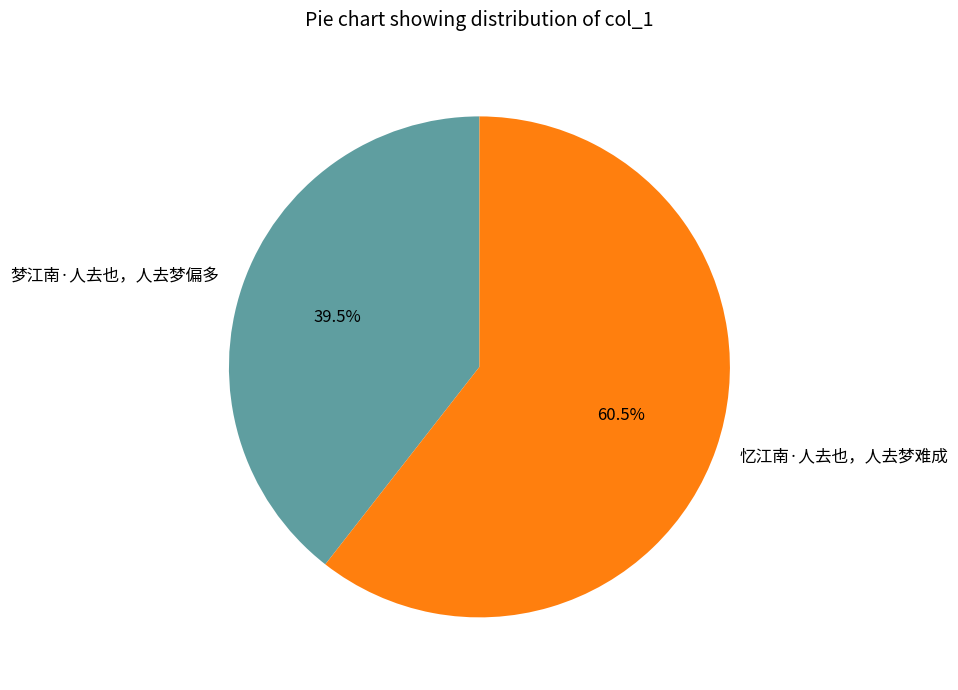

What is the majority slice?

忆江南·人去也，人去梦难成